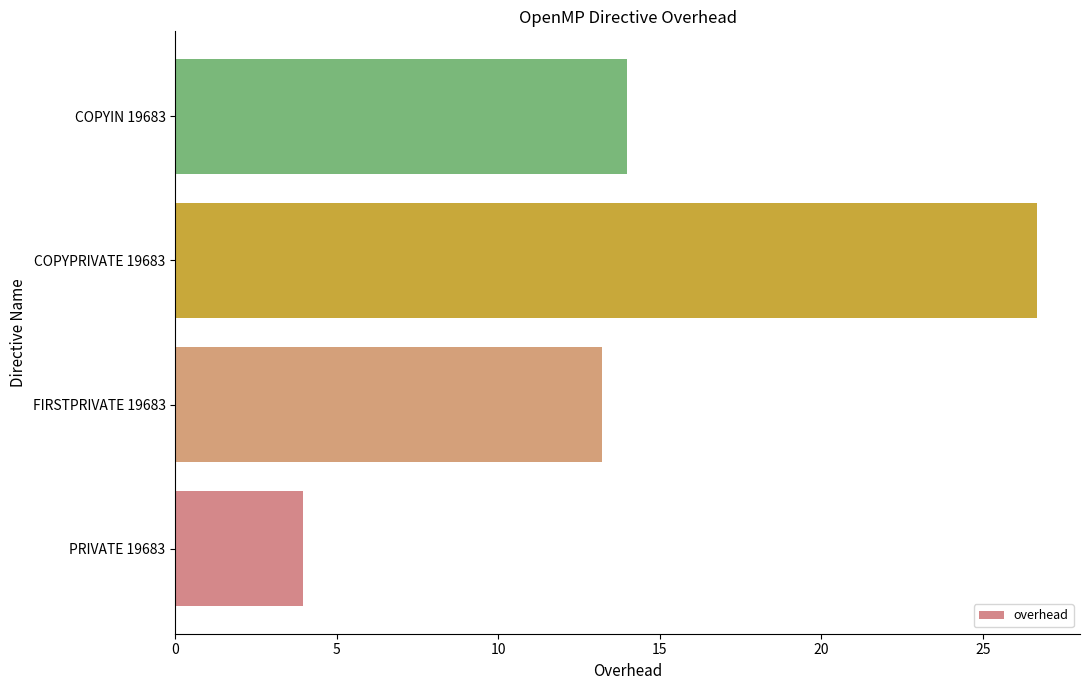

What is the difference between the maximum and minimum values?

22.7